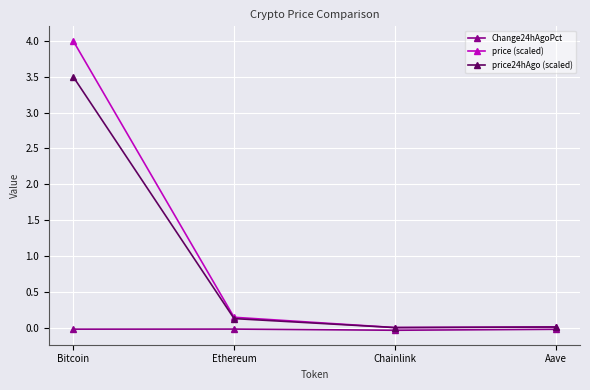

What is the label of the 3rd point from the left?

Chainlink